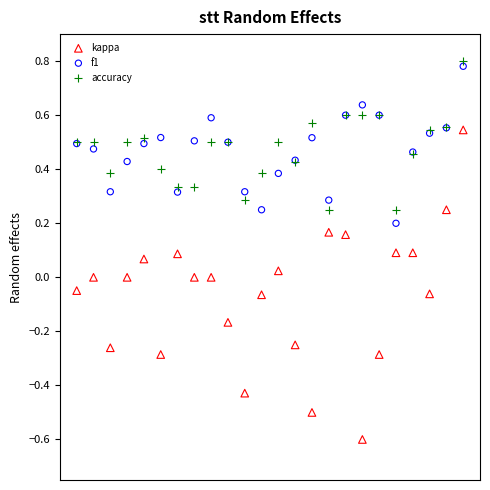

Which series reaches the maximum Y coordinate?

accuracy